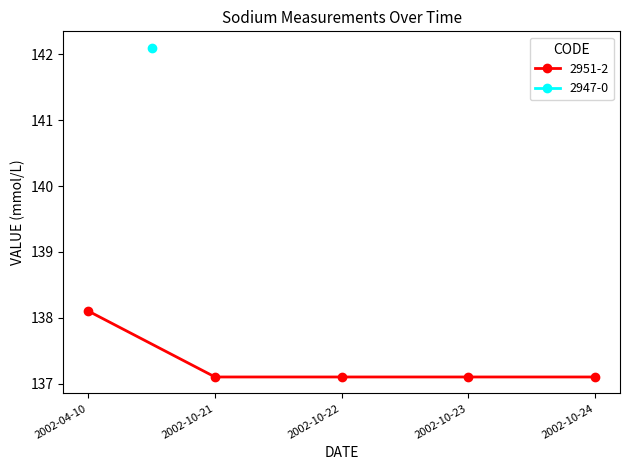

Reading left to right, extract all data points from this chart.

2002-04-10=138.1	2002-10-21=137.1	2002-10-22=137.1	2002-10-23=137.1	2002-10-24=137.1